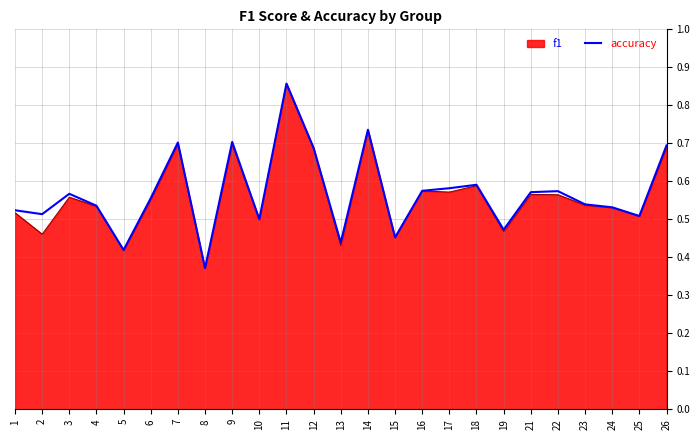

Where is accuracy nearest to the value 0?

8